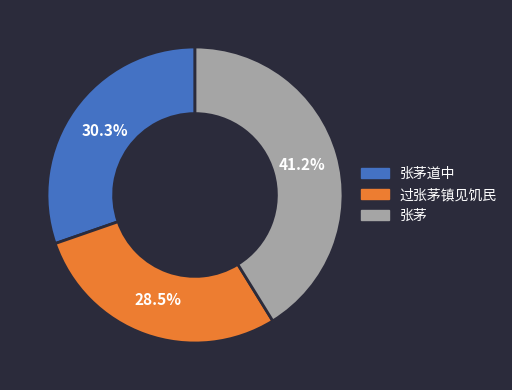

Is there a majority slice in this chart?

No